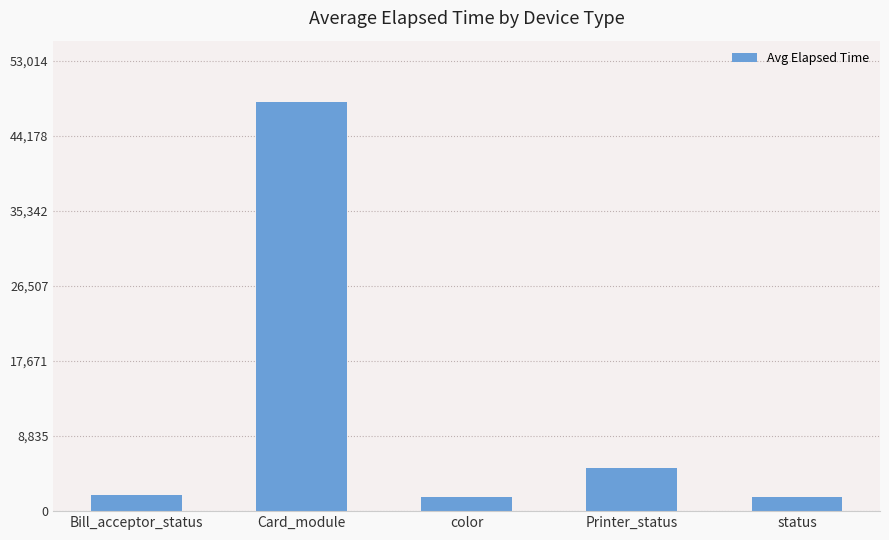

What value does the data have at Card_module, to the nearest 100?

48200